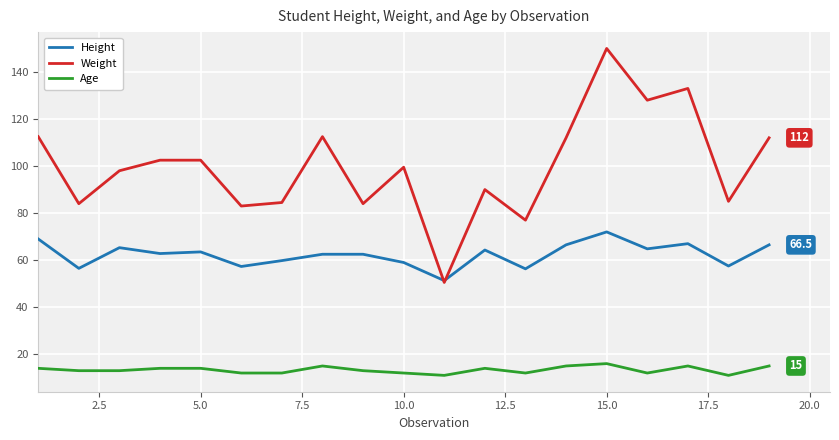

What is the smallest value displayed?

11.0